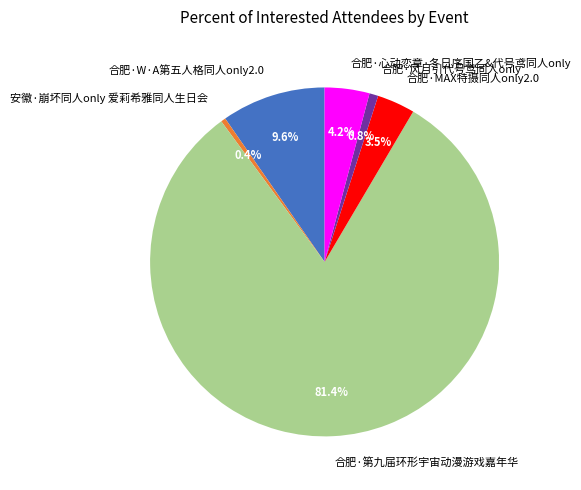

How many slices are in this pie chart?

6